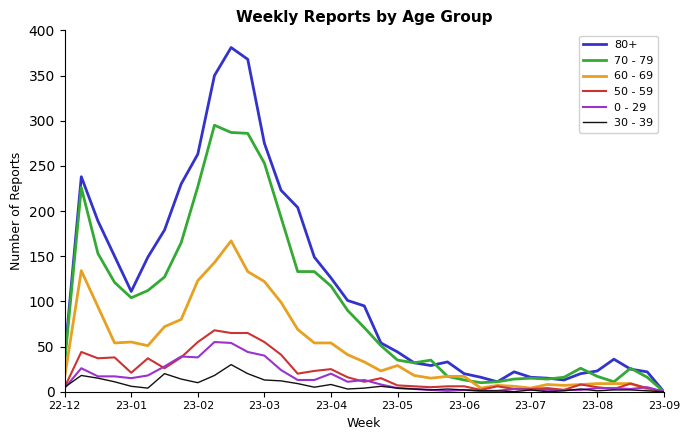

Which series has the largest range (max minus min)?

80+